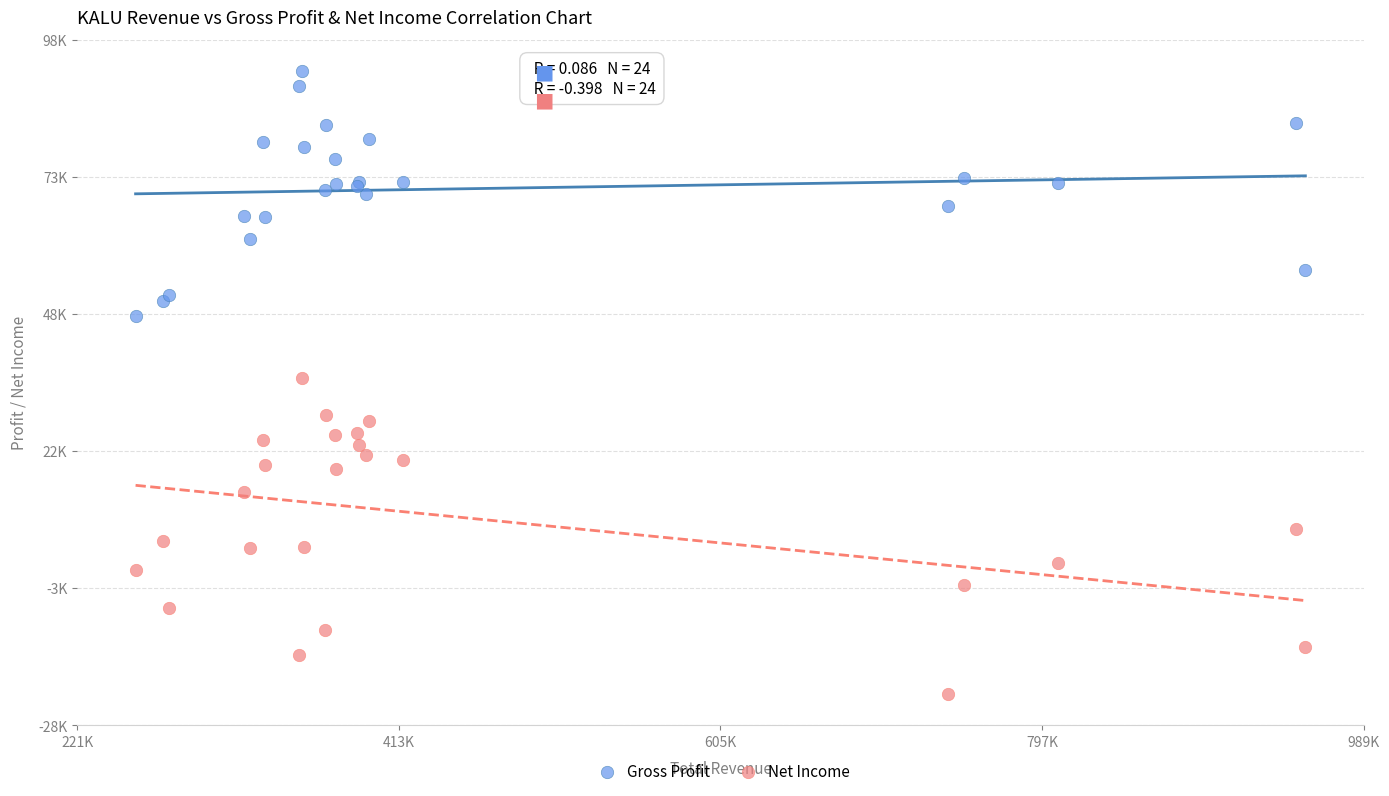

What are all the series names shown in the legend?

Gross Profit, Net Income